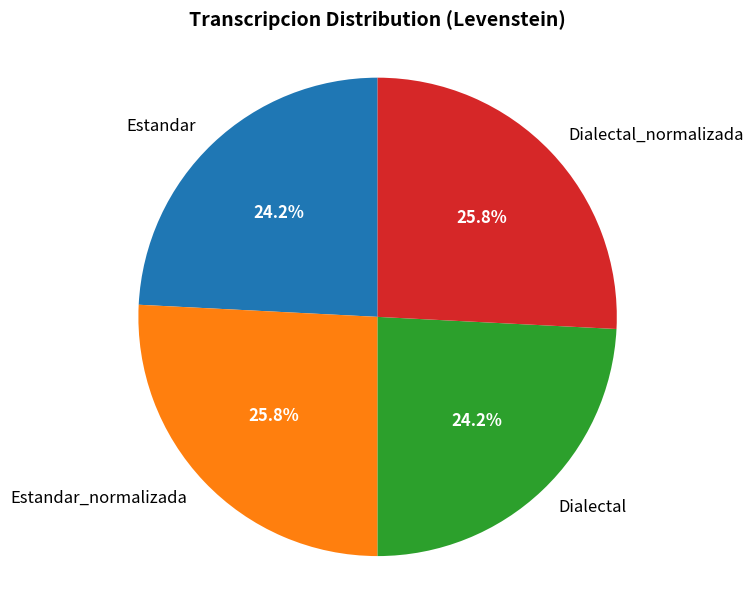

Between Estandar and Dialectal_normalizada, which is larger?

Dialectal_normalizada